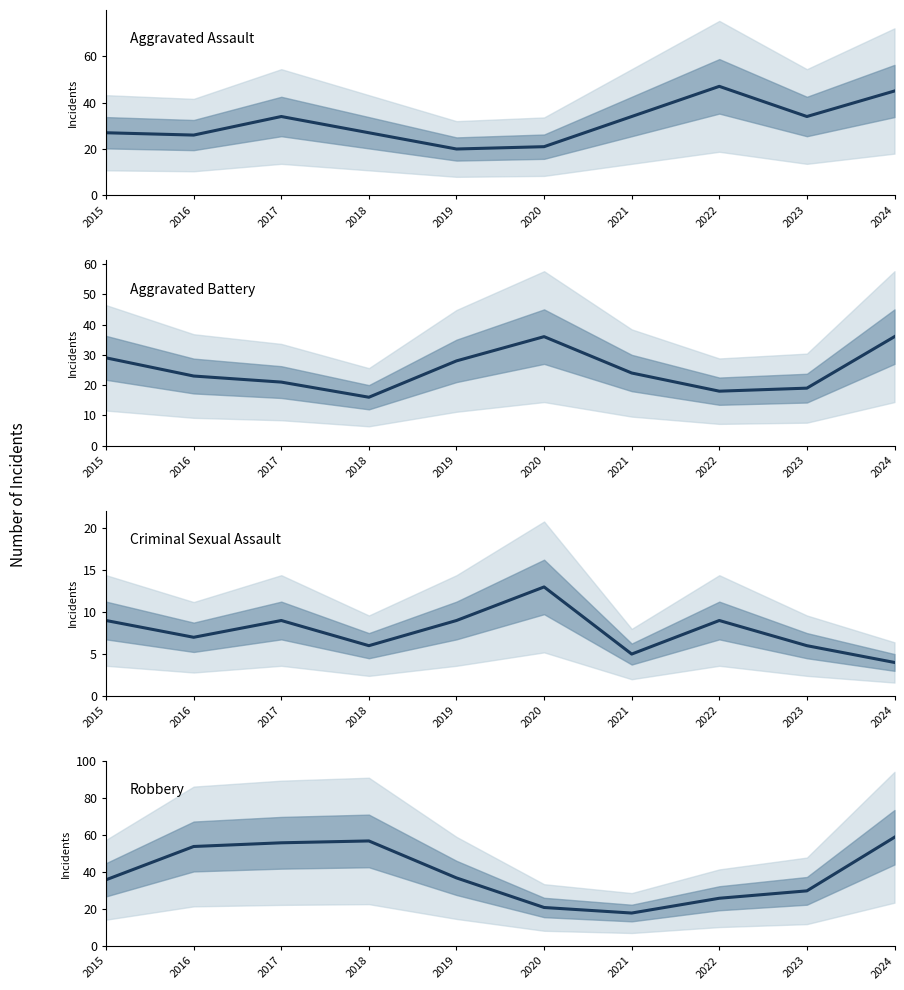

Which series changed the most between 2018 and 2020?

Robbery